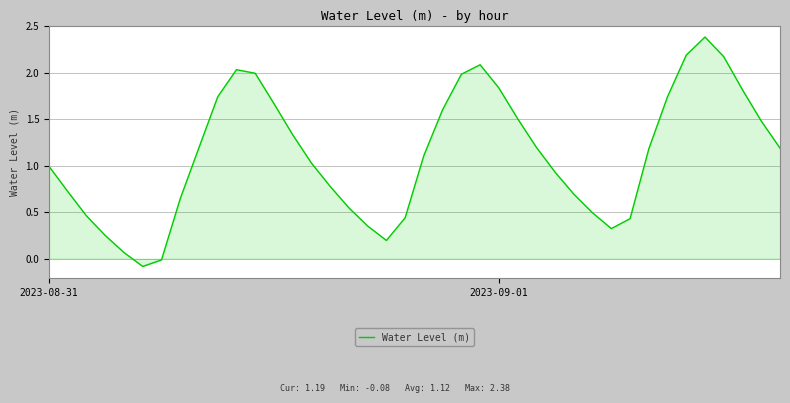

What is the difference between the maximum and minimum values?

2.5